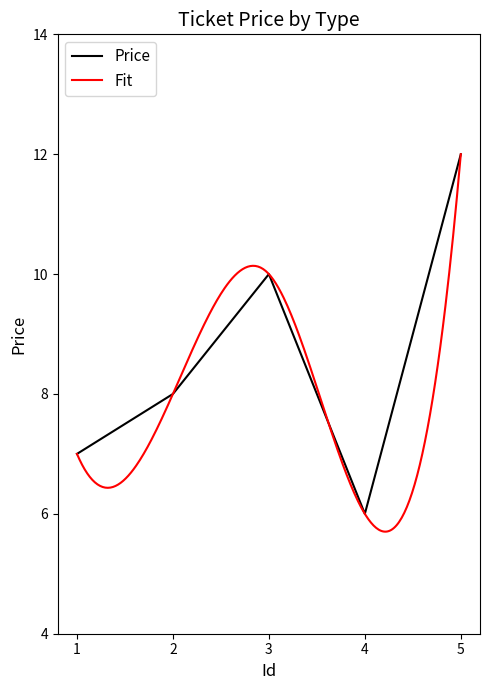

List the labels in order of value, smallest first.

4, 1, 2, 3, 5